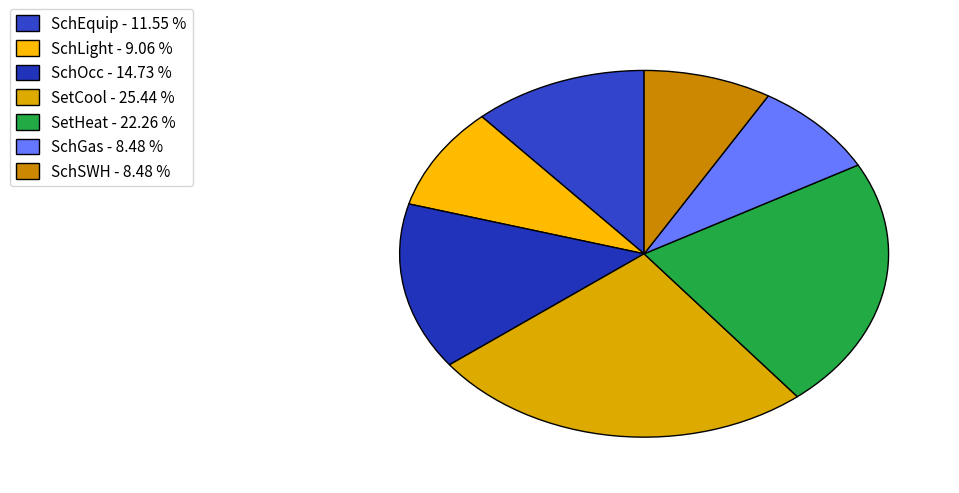

To the nearest percent, what is the difference between the SetHeat and SetCool slice percentages?

3%